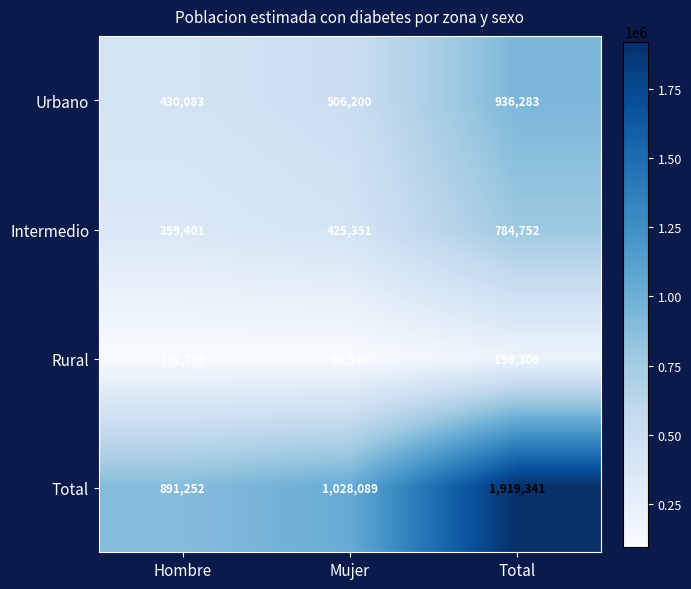

At which category is the sum across all series the highest?

Total